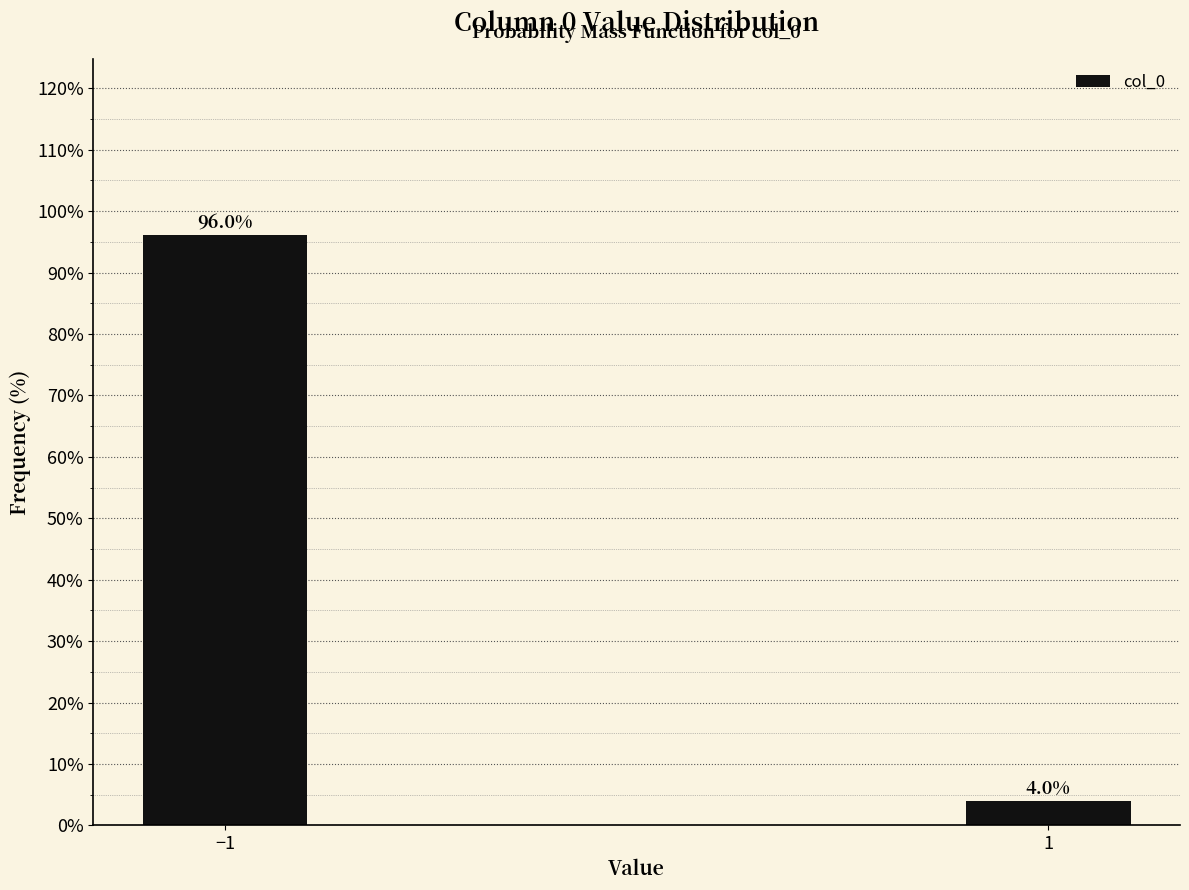

Reading left to right, transcribe all the data shown in this chart.

96.0	4.0